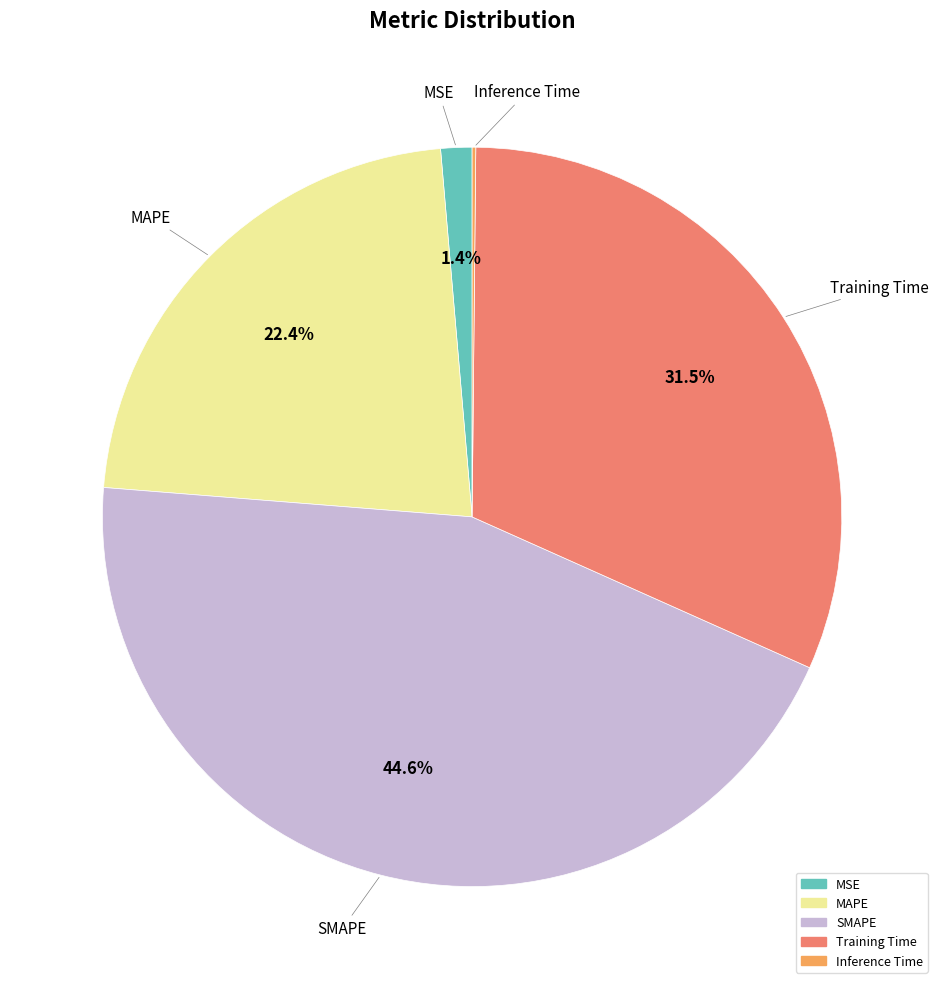

Is the sum of MSE and MAPE greater than half?

No